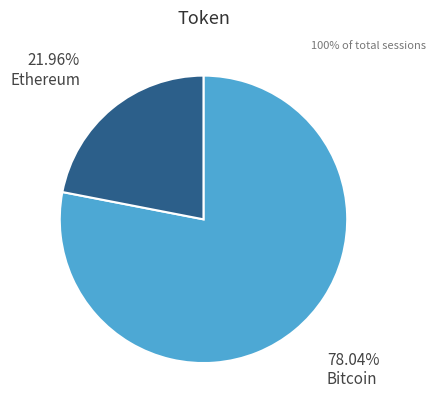

Does any single category account for the majority?

Yes